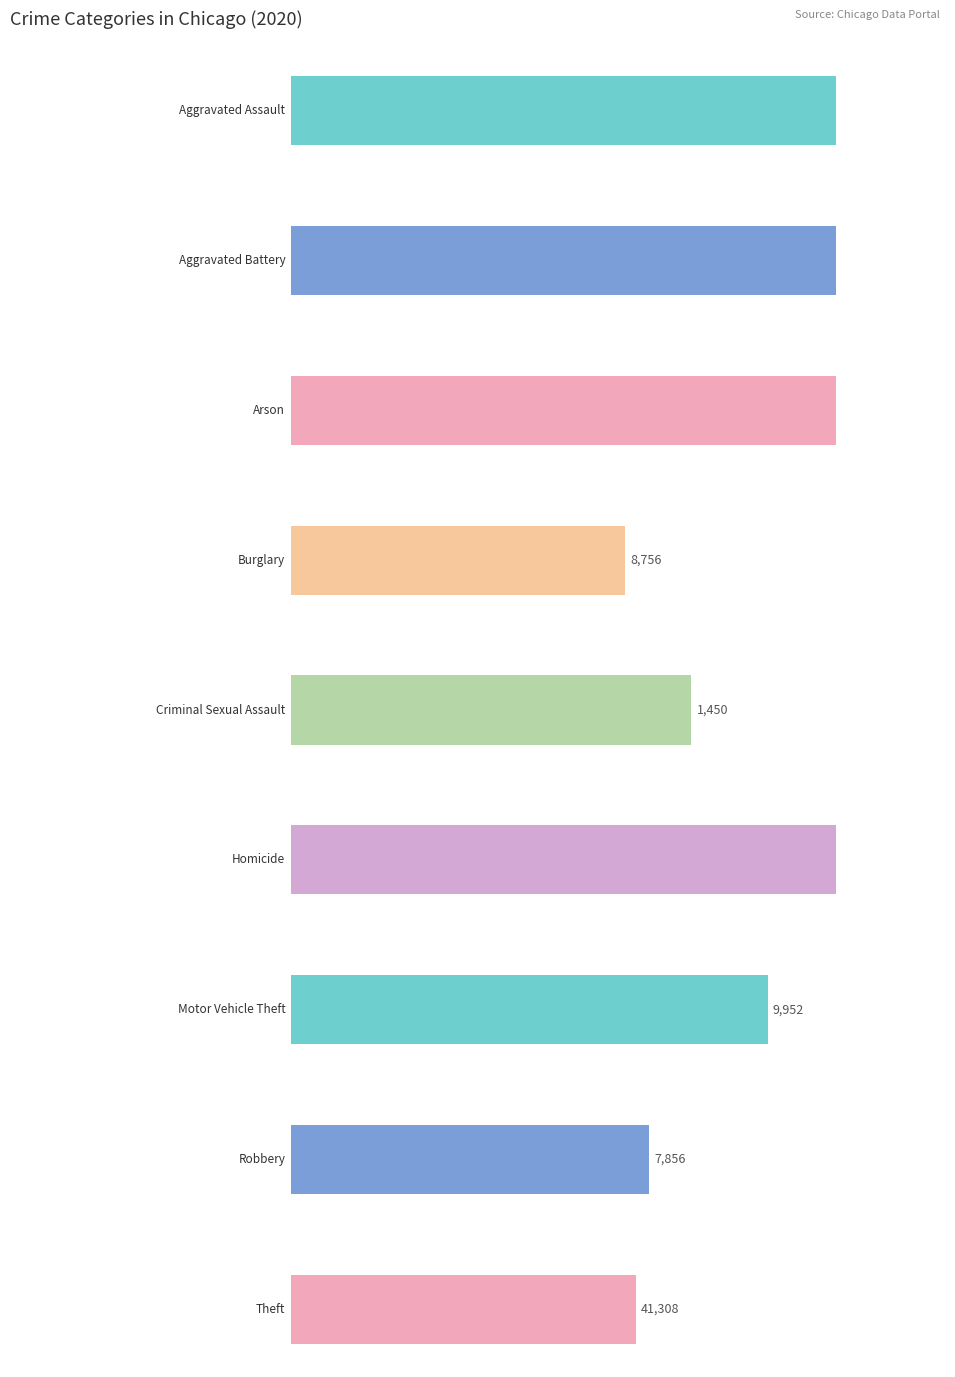

Between Motor Vehicle Theft and Arson, which is larger?

Motor Vehicle Theft